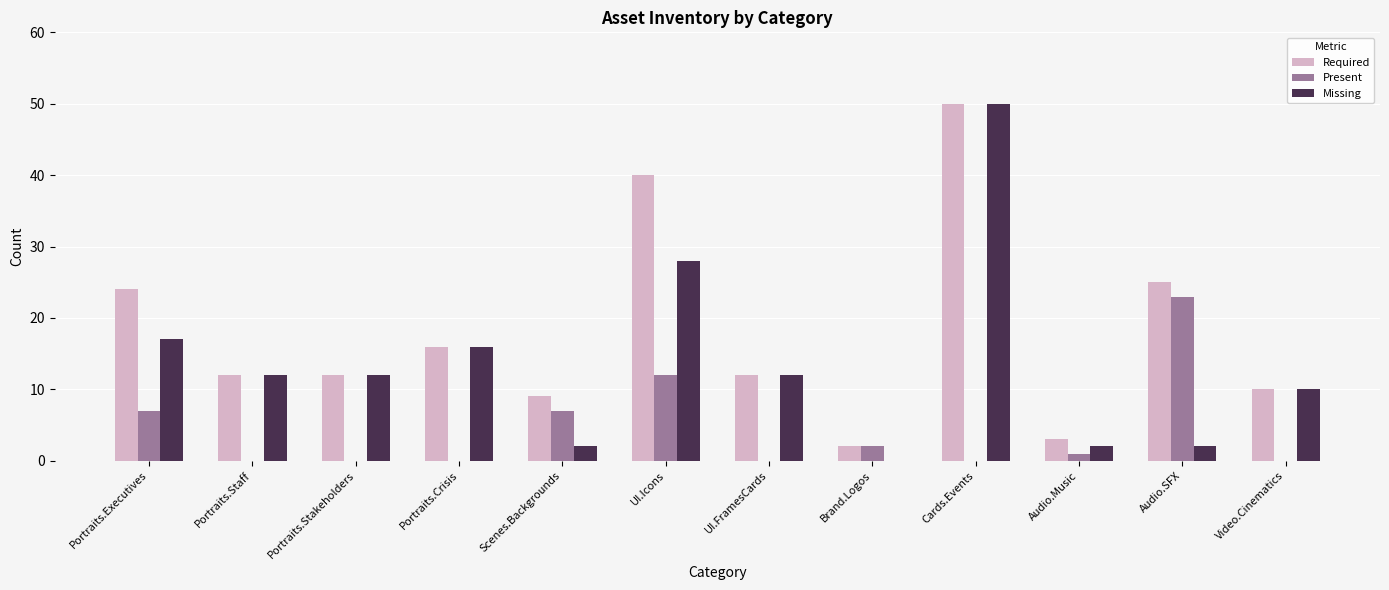

What is the difference between the Present values at Portraits.Executives and UI.FramesCards?

7